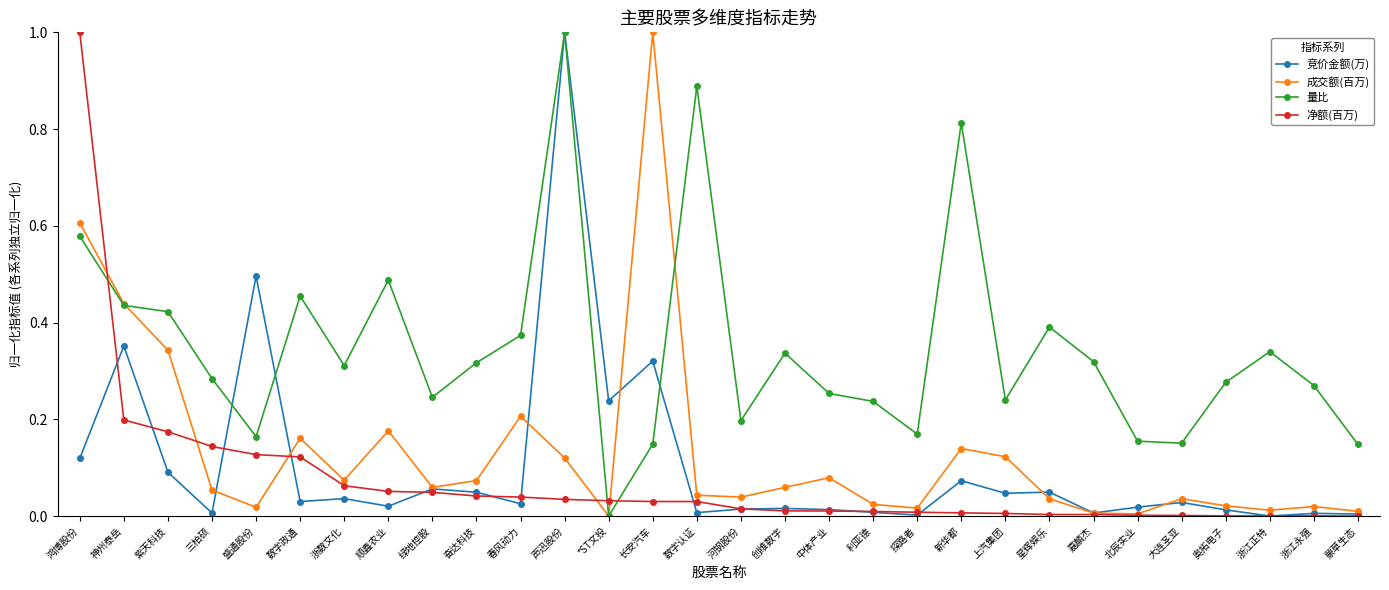

Is the value of 竞价金额(万) at 创维数字 greater than the value of 量比 at 长安汽车?

No